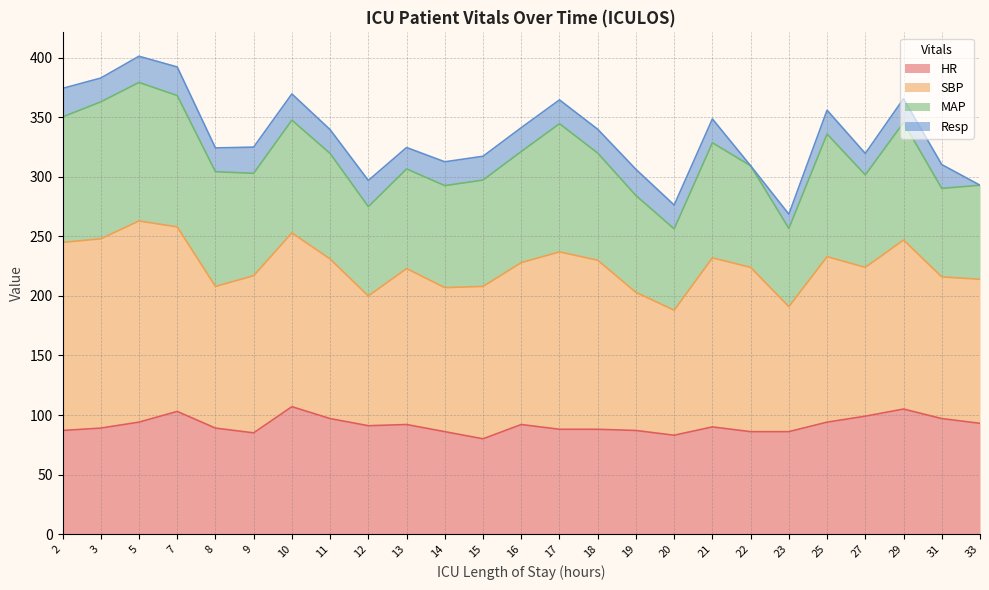

At which label is SBP closest to 137?

16